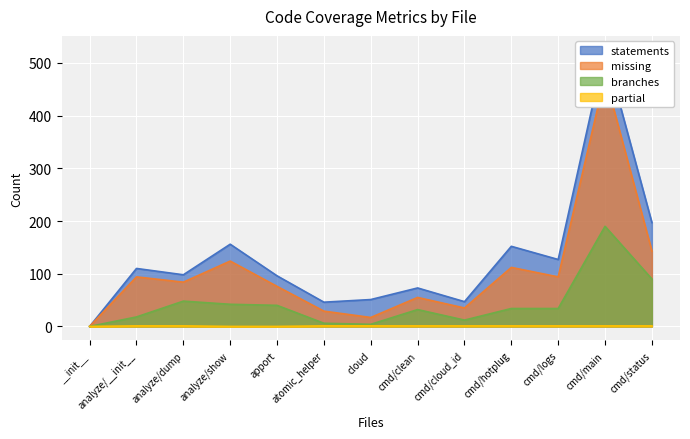

Is the value of branches at analyze/__init__ greater than the value of partial at analyze/dump?

Yes